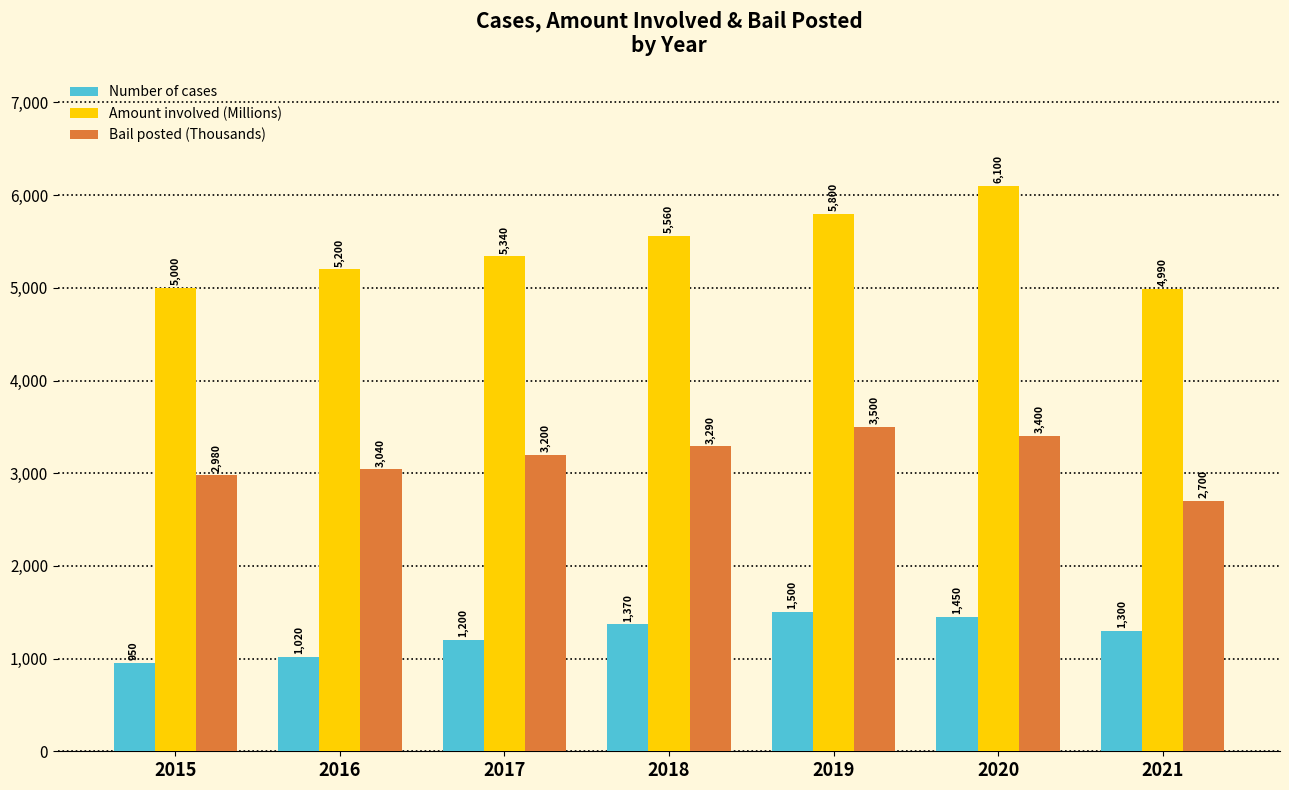

What is the difference between the maximum and minimum values in the Number of cases series?

550